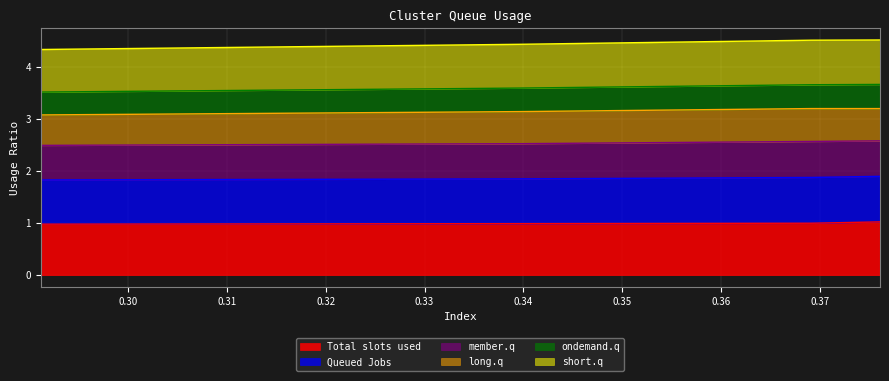

What are all the series names shown in the legend?

Total slots used, Queued Jobs, member.q, long.q, ondemand.q, short.q